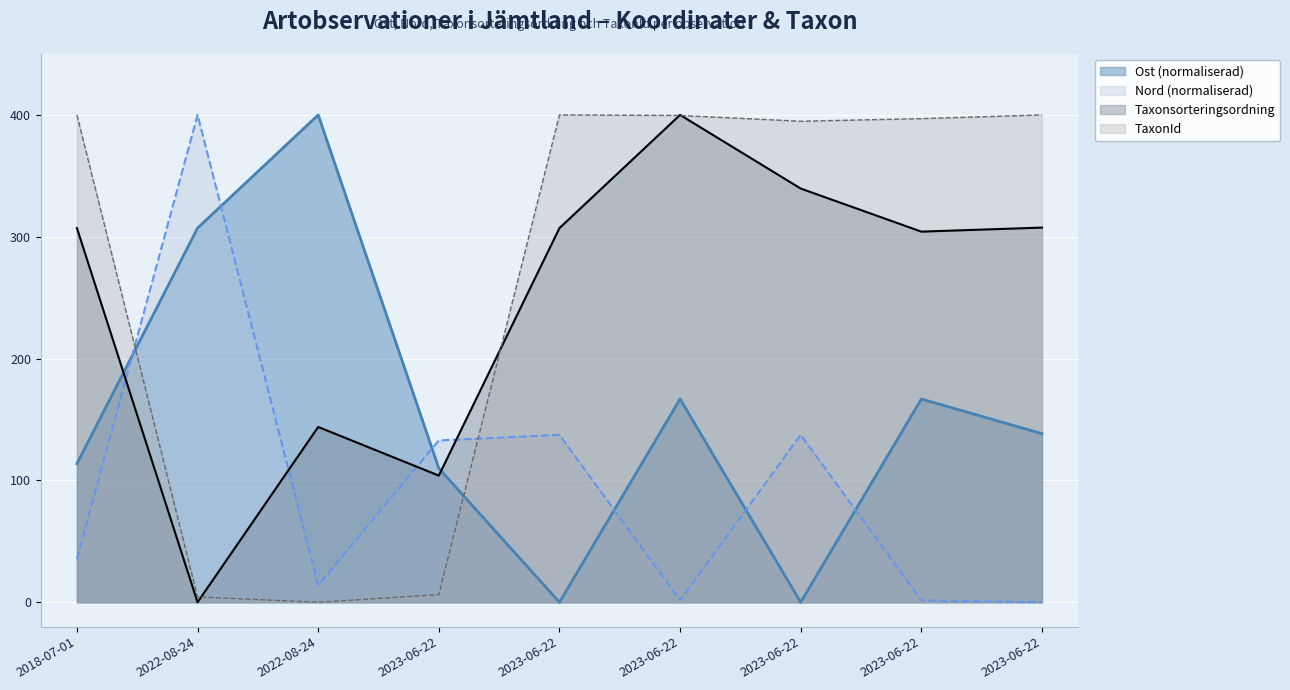

What is the difference between the Ost values at 2022-08-24 and 2023-06-22?

197.2